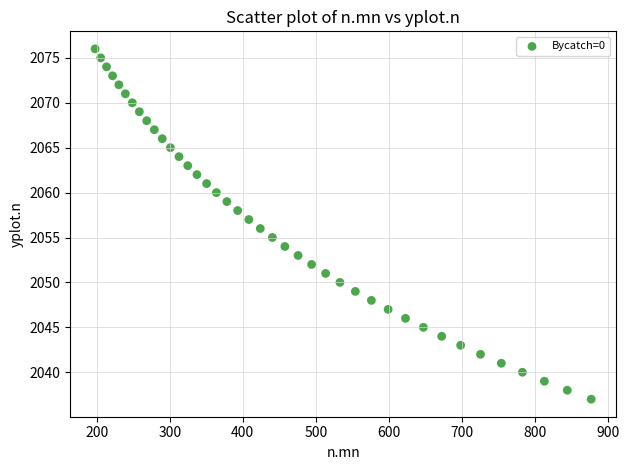

What is the range of Y values (max minus min)?

39